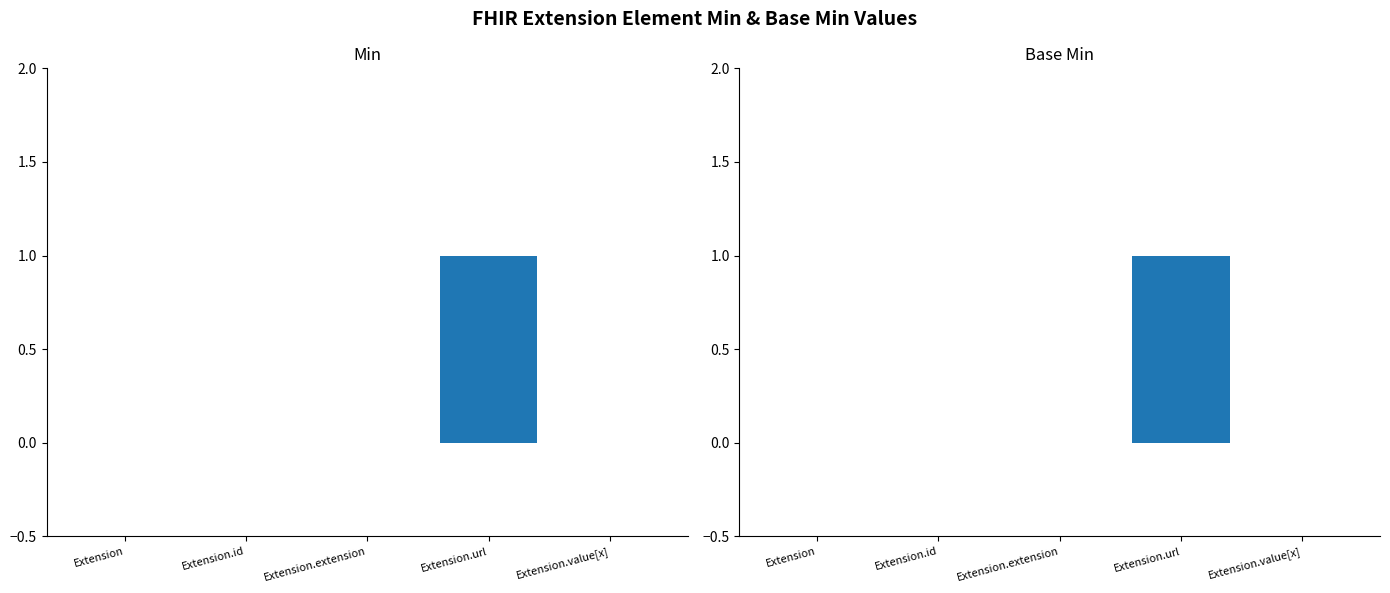

List the series in order of their peak value, highest first.

Min, Base Min